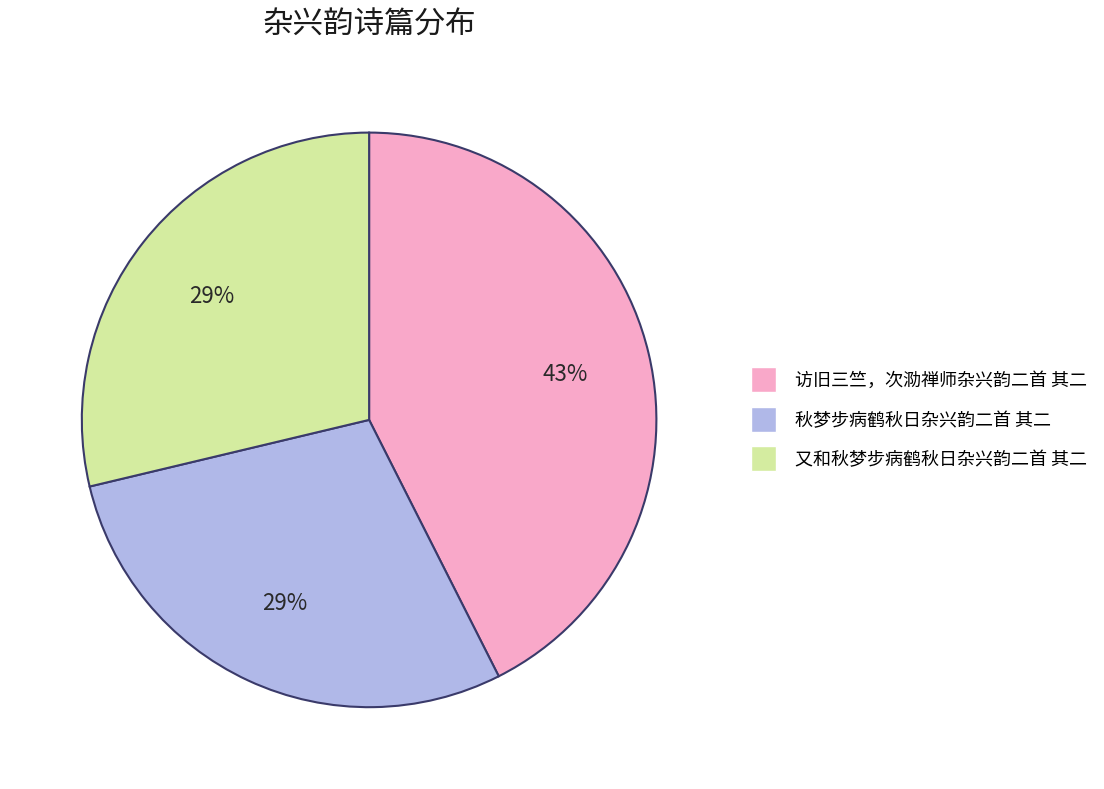

To the nearest percent, what percentage of the pie is 秋梦步病鹤秋日杂兴韵二首 其二?

29%